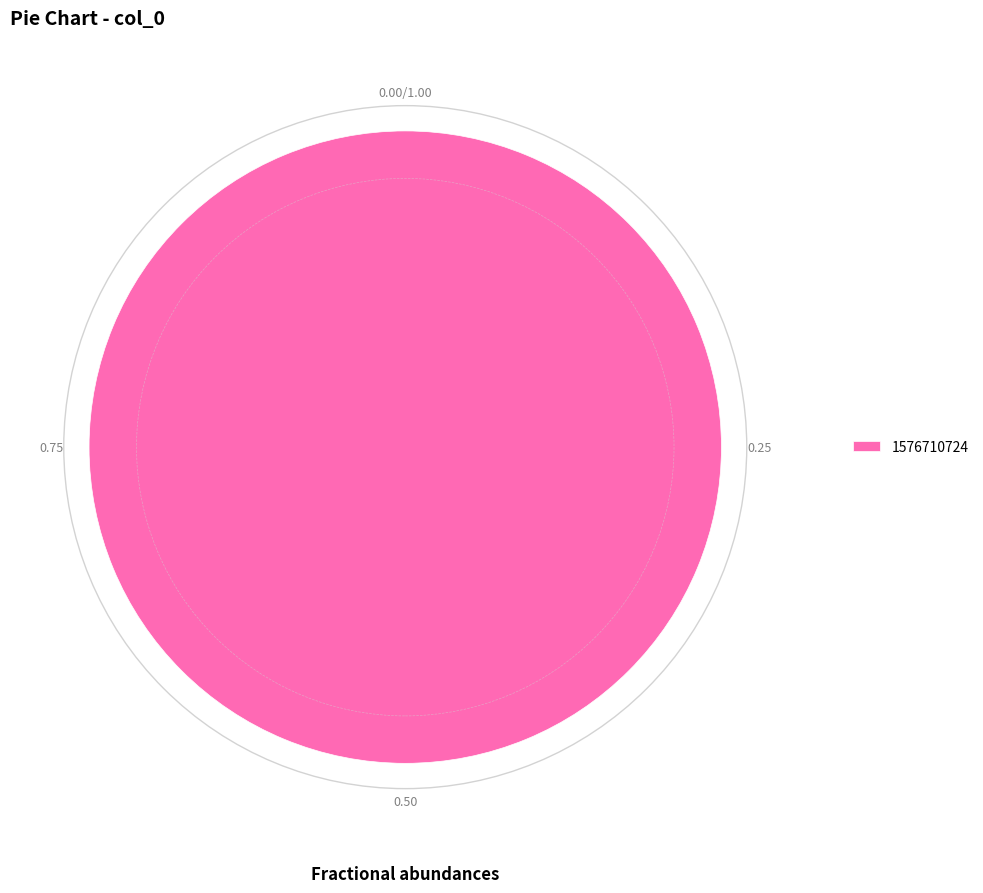

Rank the categories by value from highest to lowest.

1576710724